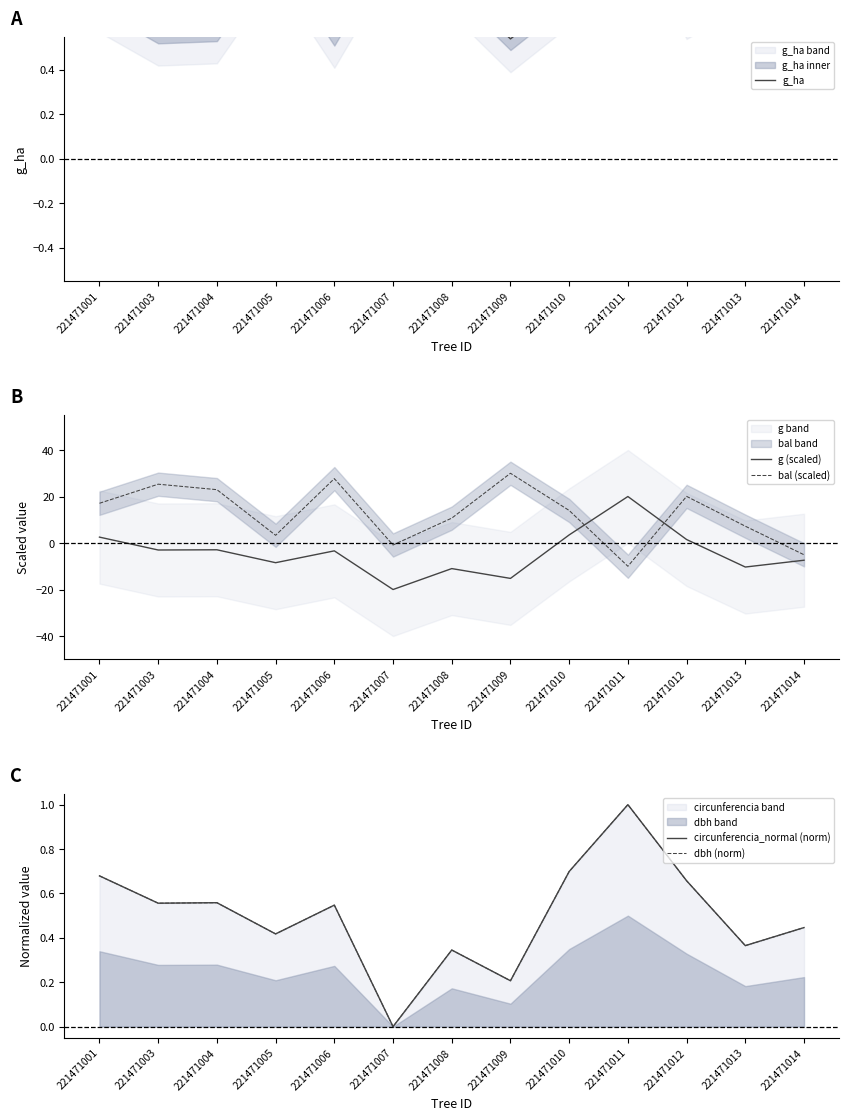

What is the sum of all bal (scaled) values?

162.5